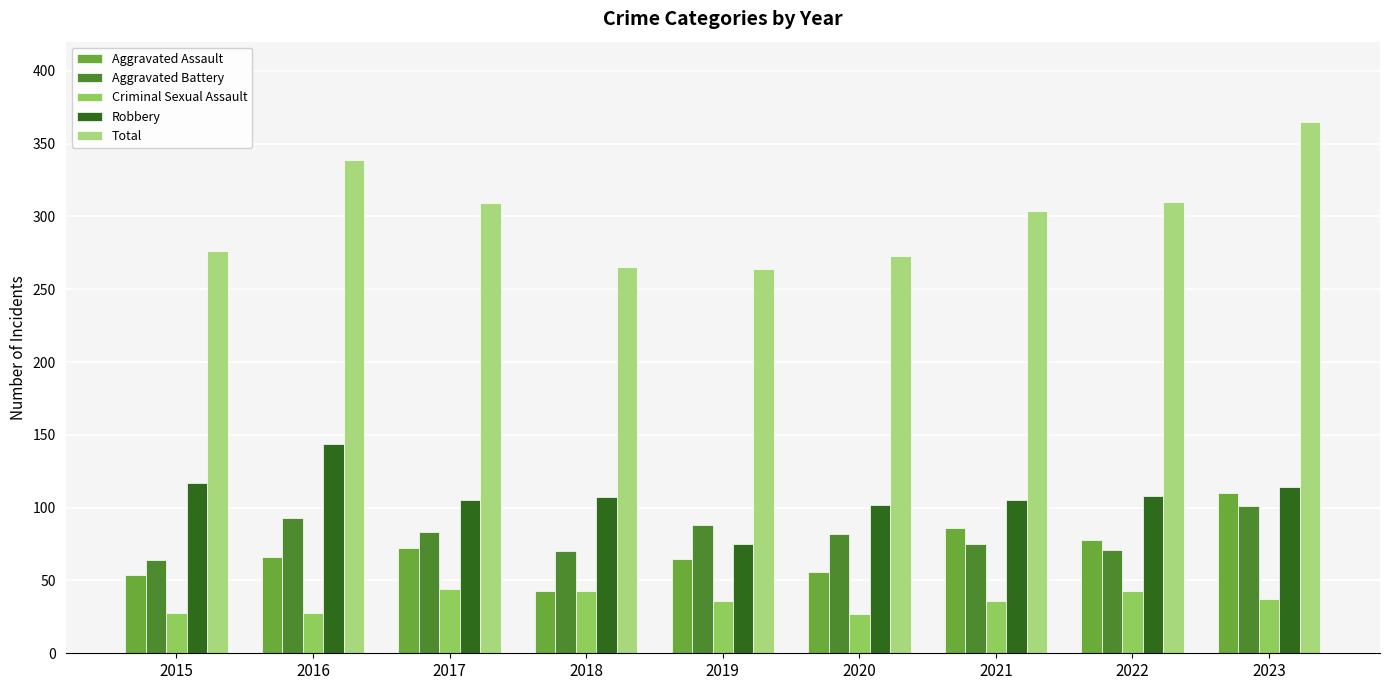

Which series changed the most between 2018 and 2021?

Aggravated Assault